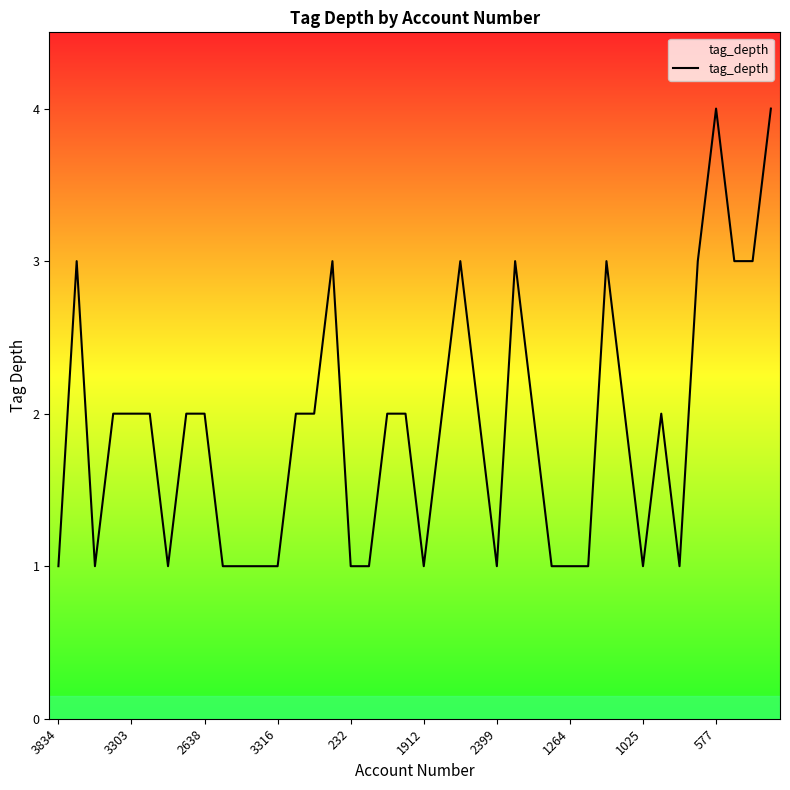

How many lines are shown in the chart?

1